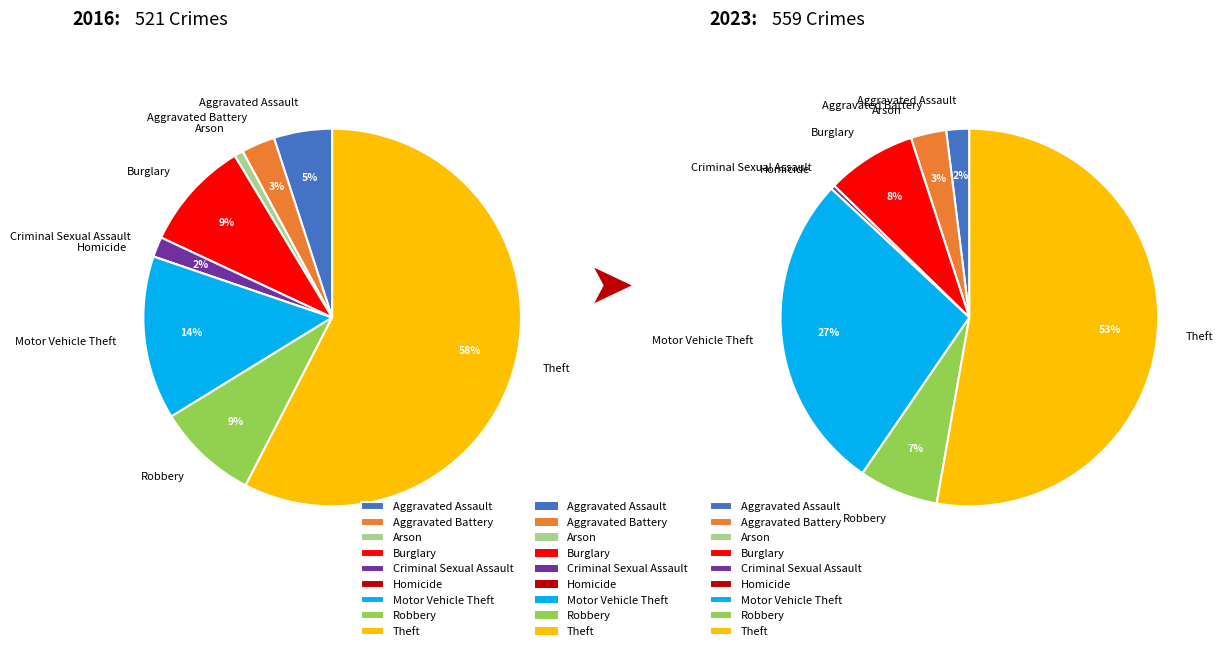

How much of the chart is everything except values_2023?

97.1%